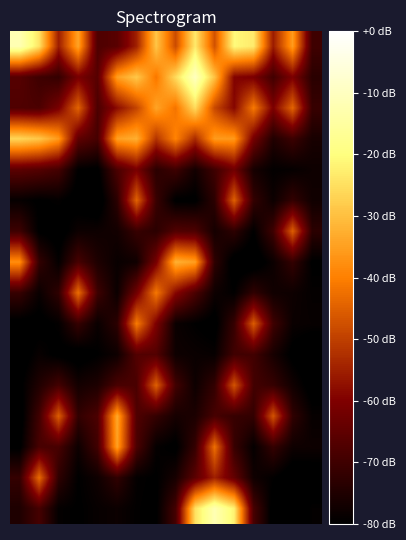

How many series are shown in this chart?

16